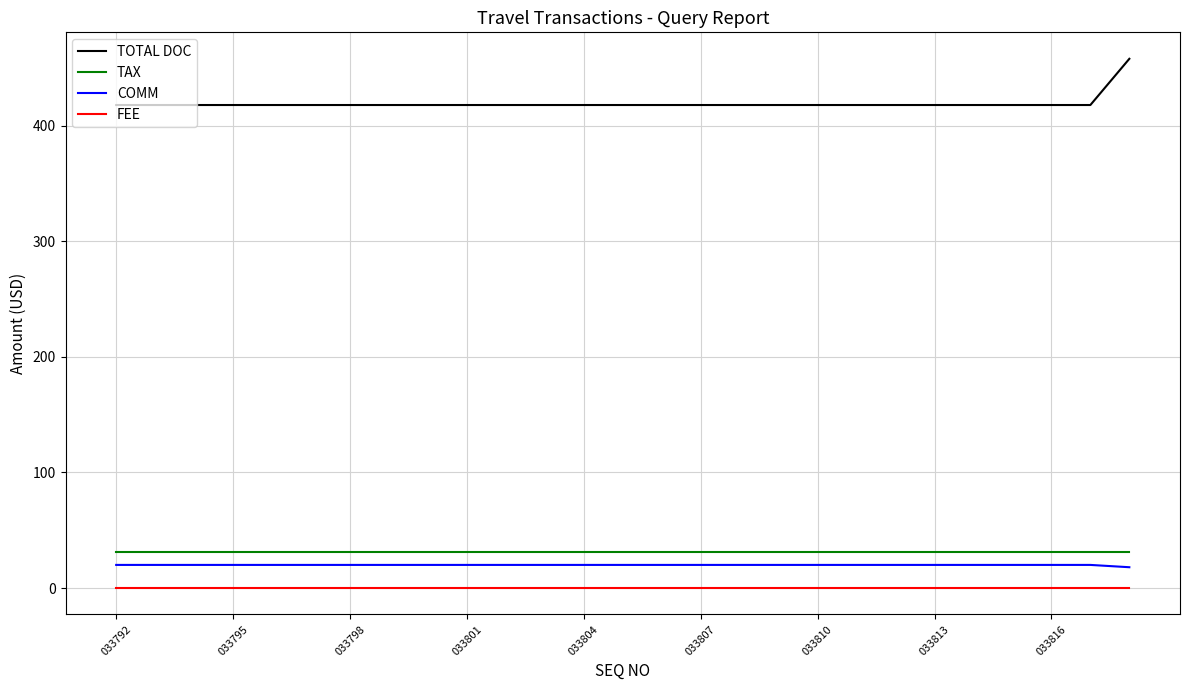

What is the highest value of the TOTAL DOC series?

458.0